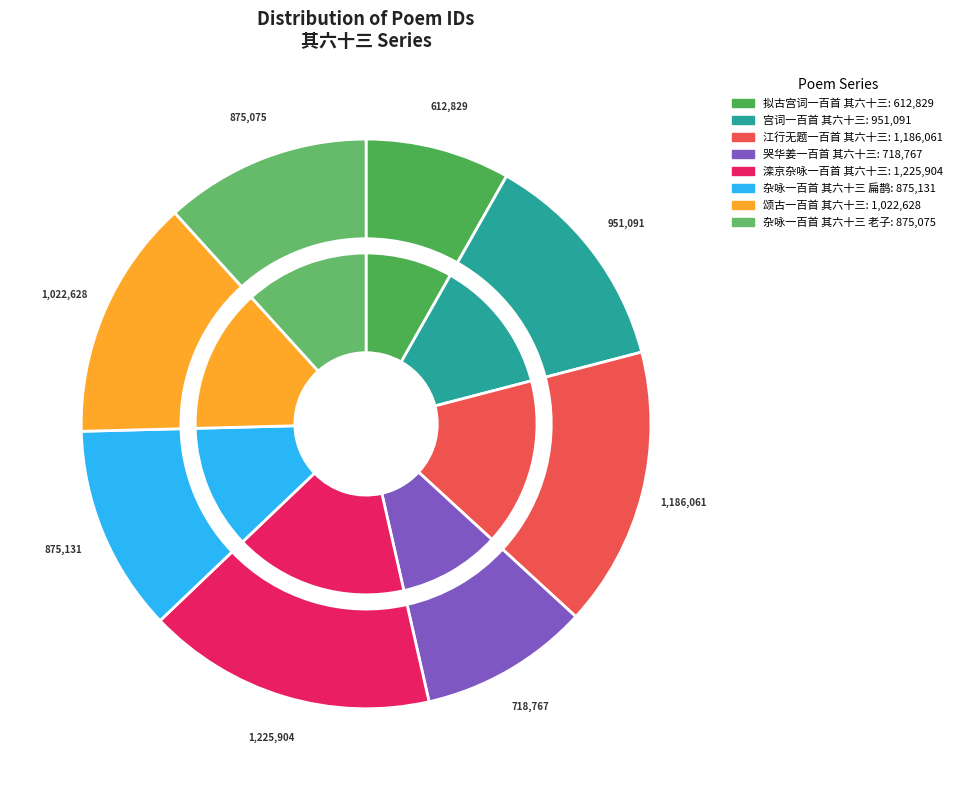

Is it true that 宫词一百首 其六十三 is 4% of the pie?

False